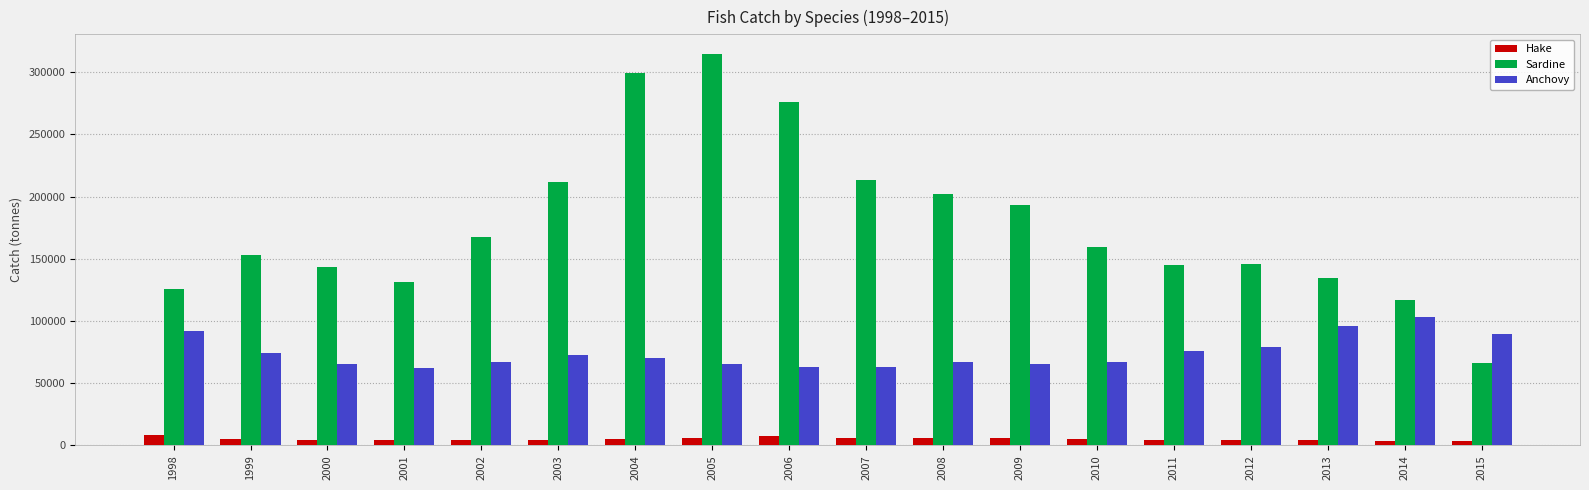

Which series changed the most between 2005 and 2014?

Sardine